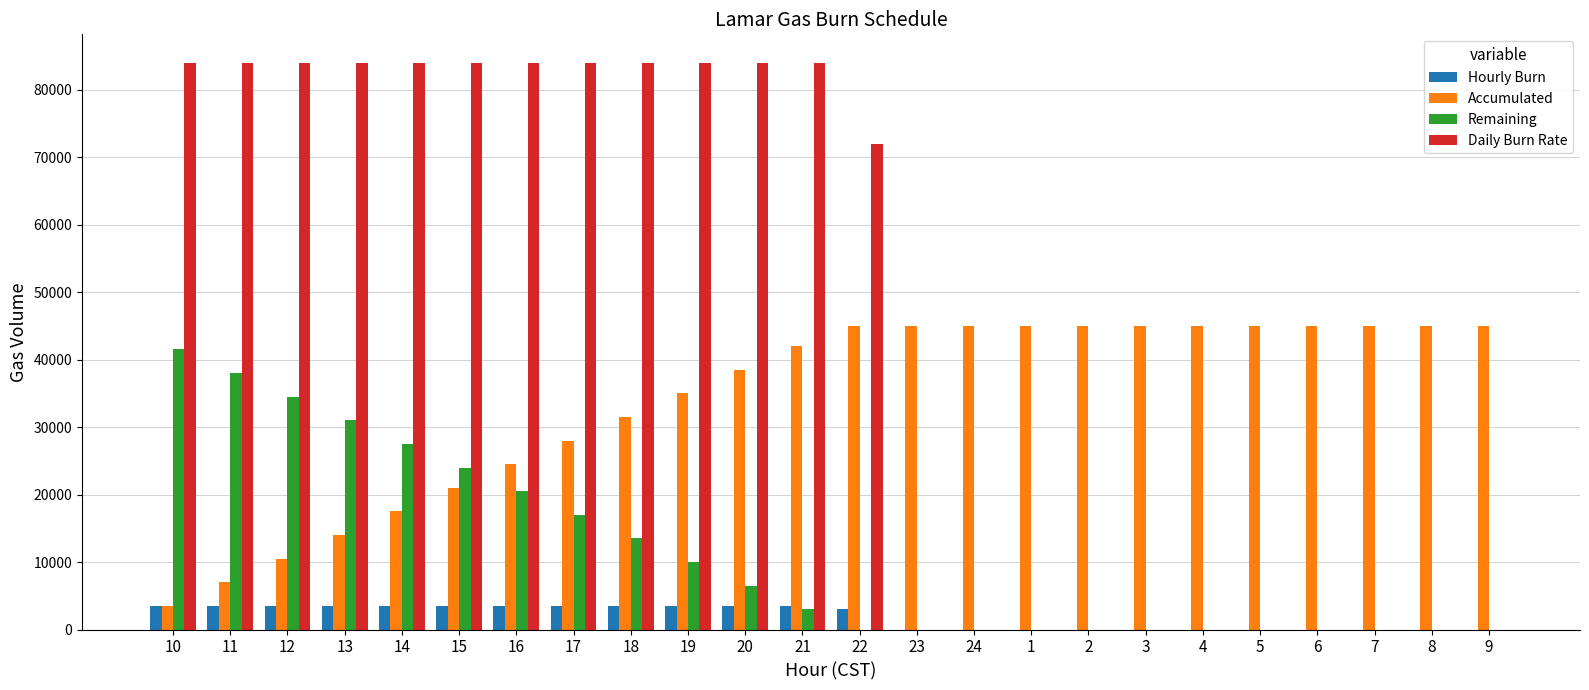

Which series has the widest spread of values?

Daily Burn Rate